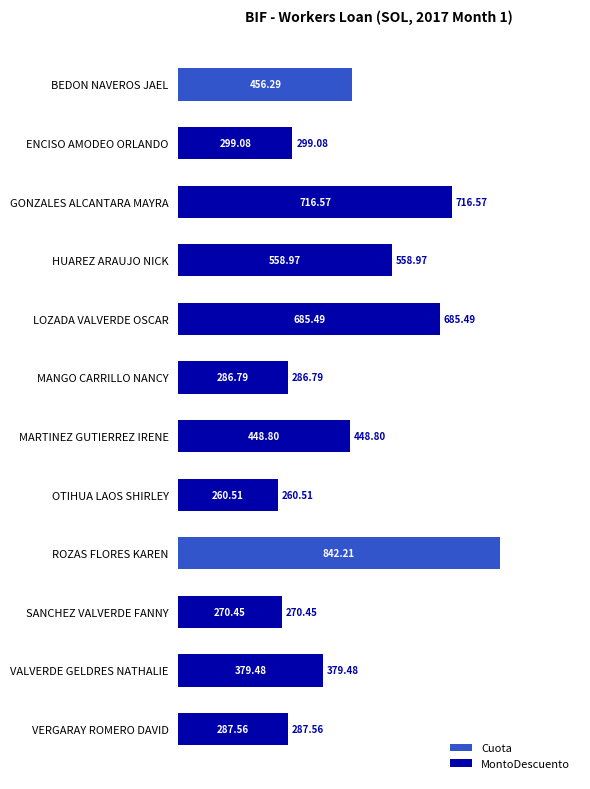

Reading right to left, extract all data points from this chart.

Cuota: 11=287.6	10=379.5	9=270.4	8=842.2	7=260.5	6=448.8	5=286.8	4=685.5	3=559.0	2=716.6	1=299.1	0=456.3
MontoDescuento: 11=287.6	10=379.5	9=270.4	8=0.0	7=260.5	6=448.8	5=286.8	4=685.5	3=559.0	2=716.6	1=299.1	0=0.0